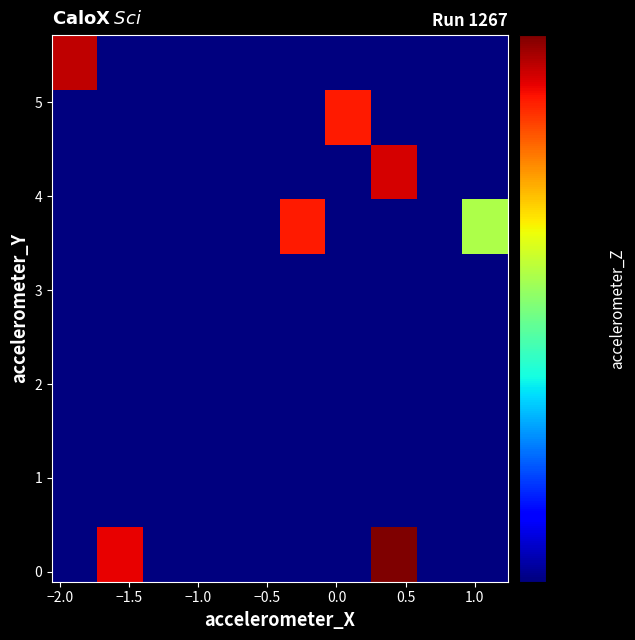

What is the minimum value shown in the chart?

2.8